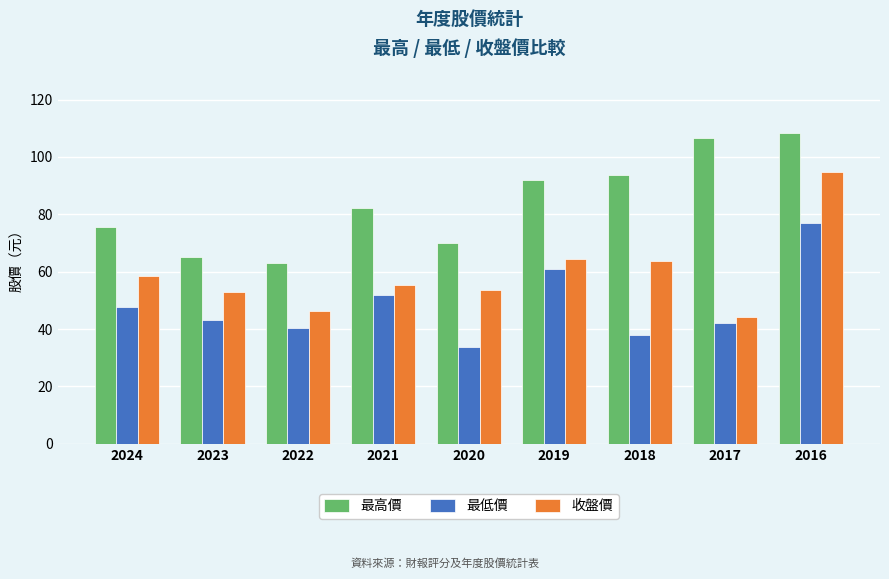

What are all the series names shown in the legend?

最高價, 最低價, 收盤價